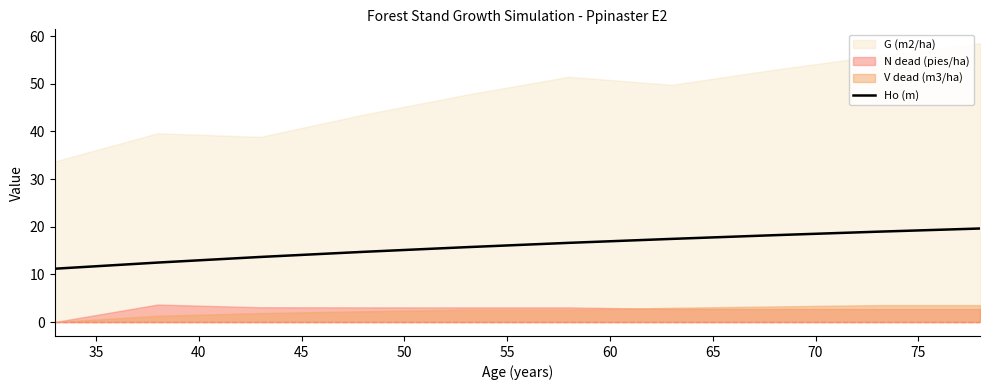

What is the average value?

15.9